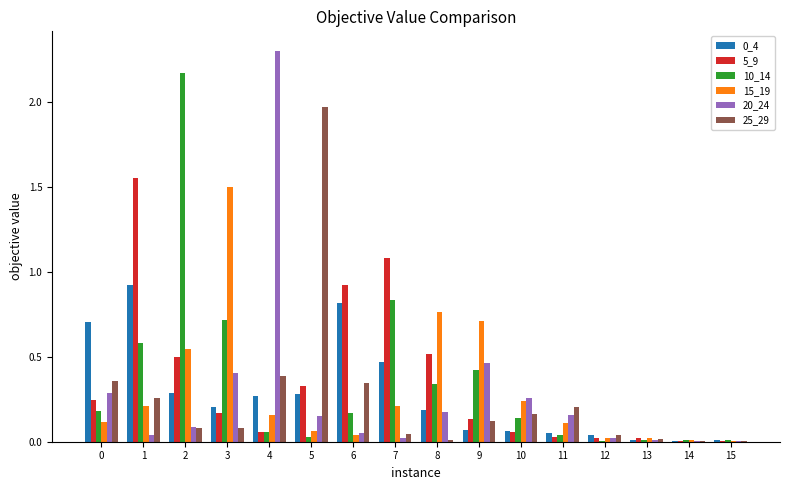

What is the sum of all 0_4 values?

4.4